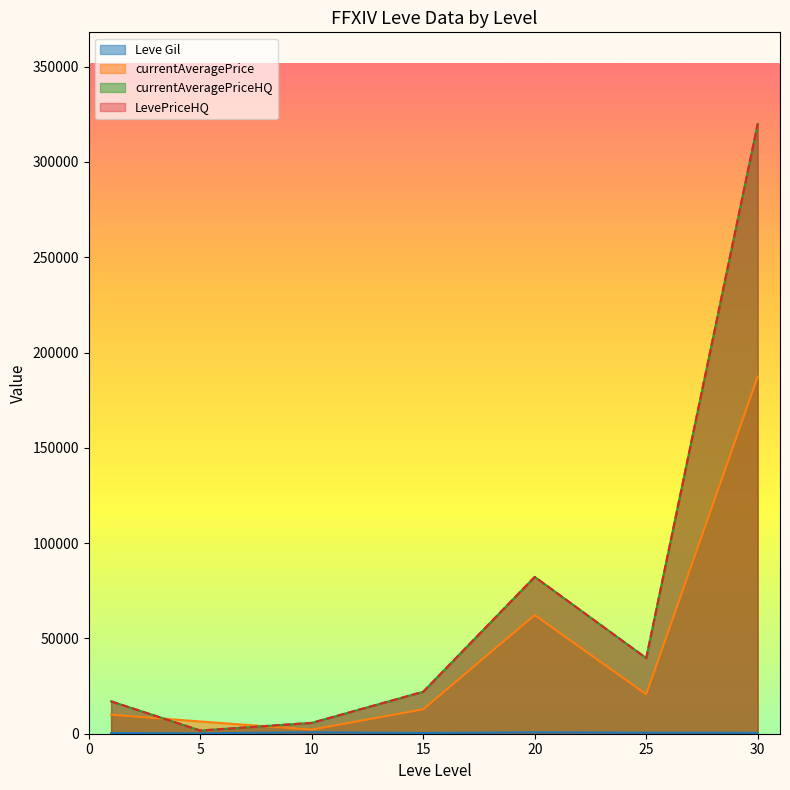

Where is Leve Gil nearest to the value 515?

10